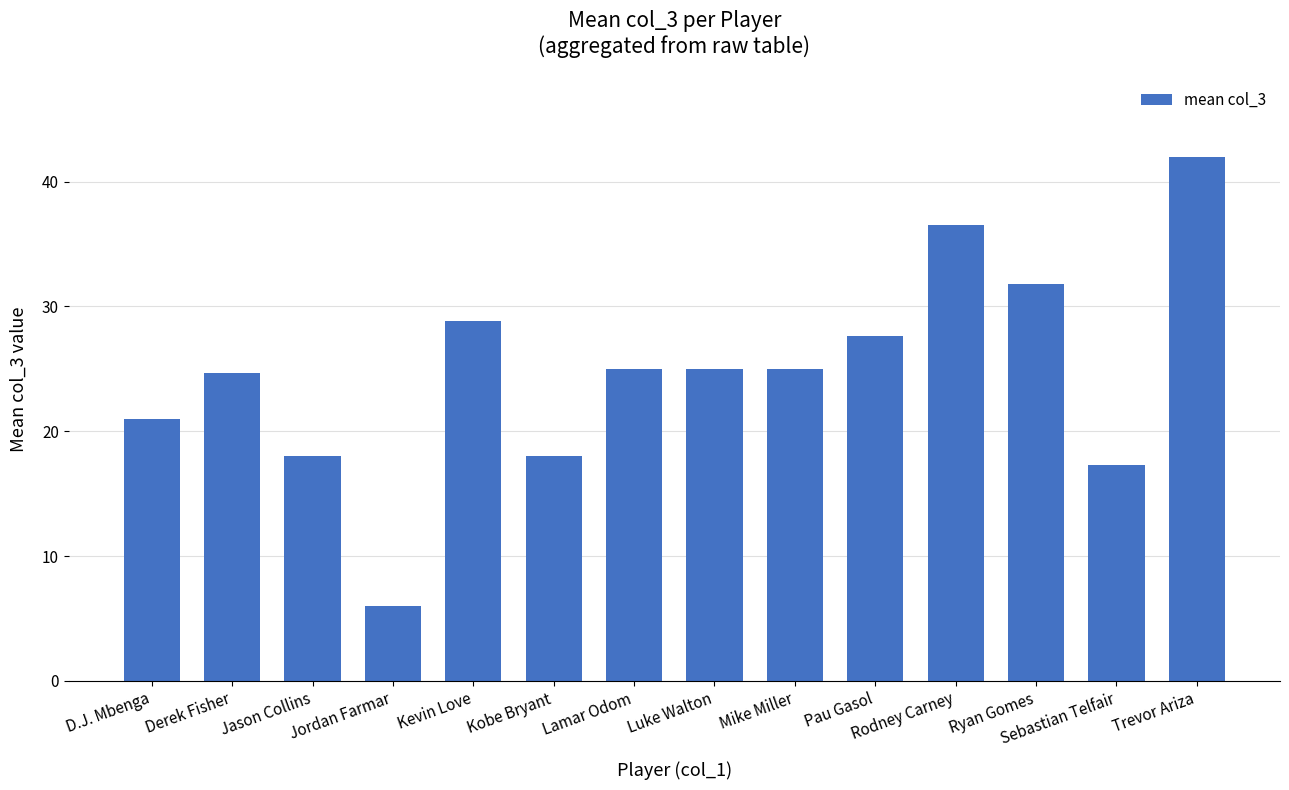

How many bars are there in total?

14